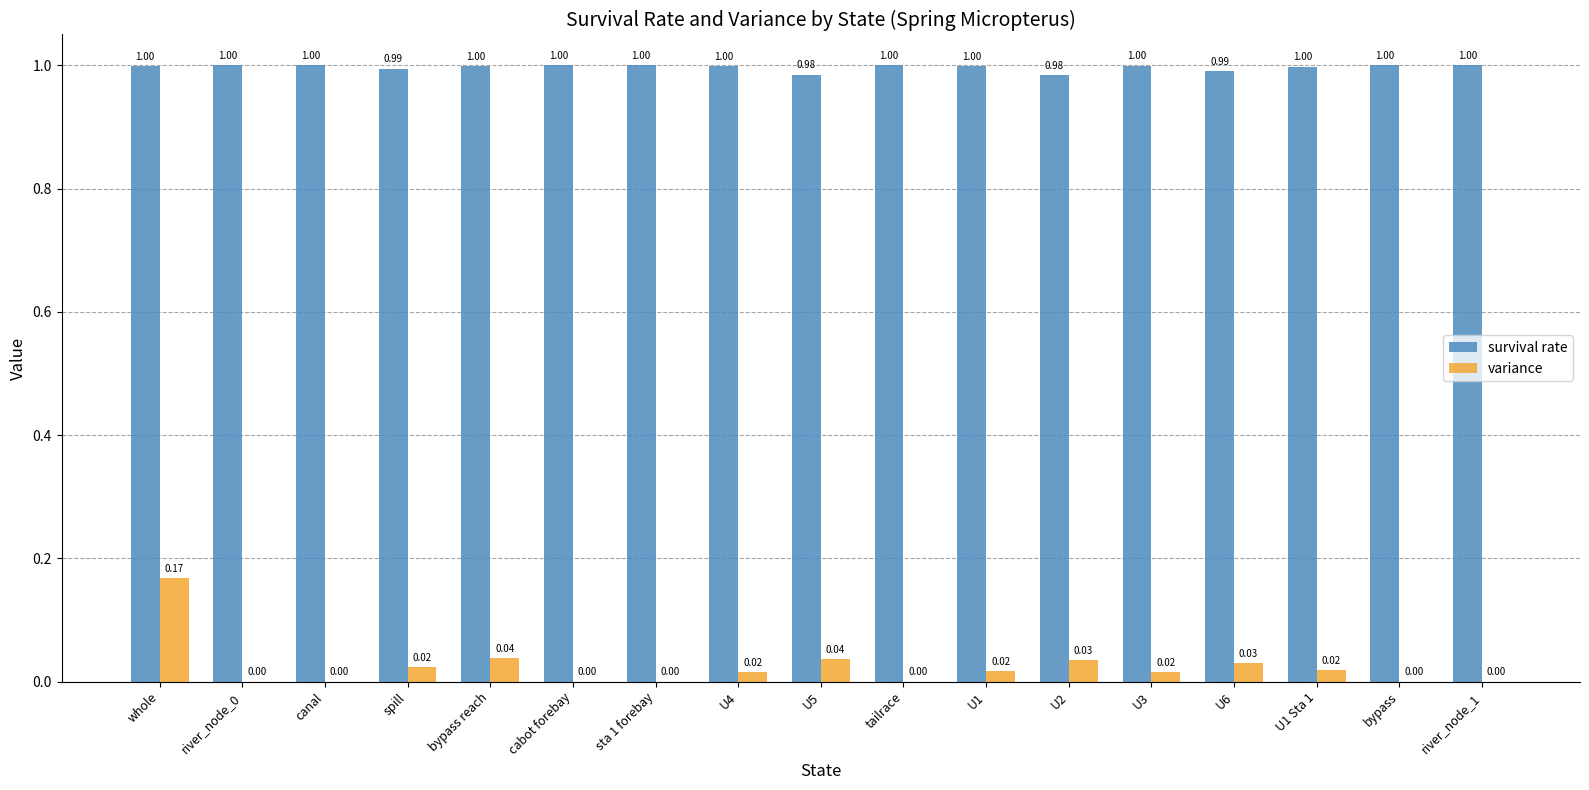

At which category is the sum across all series the highest?

whole